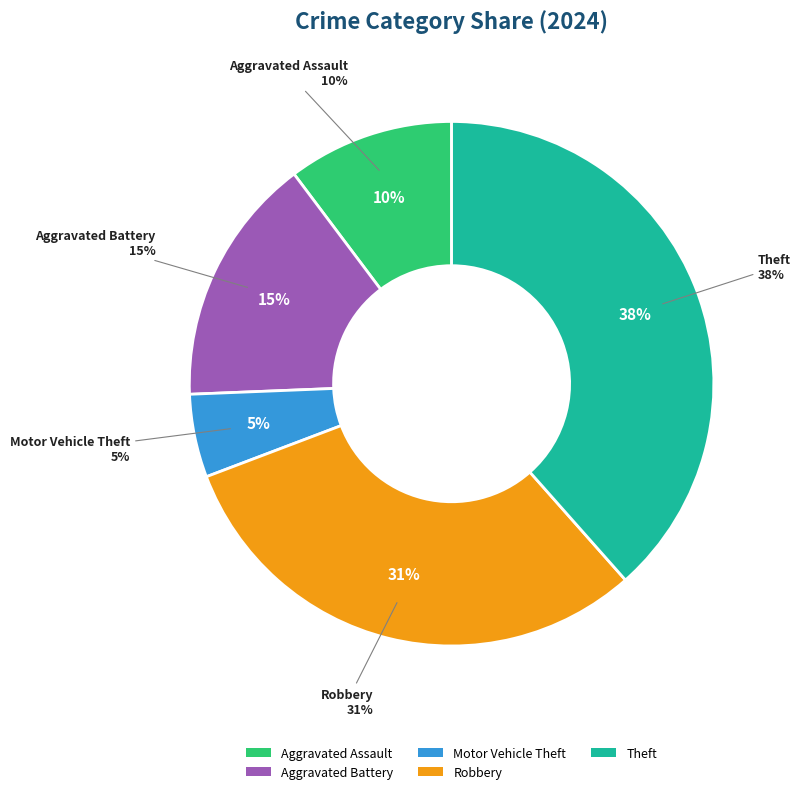

Which has a higher value, Theft or Homicide?

Theft